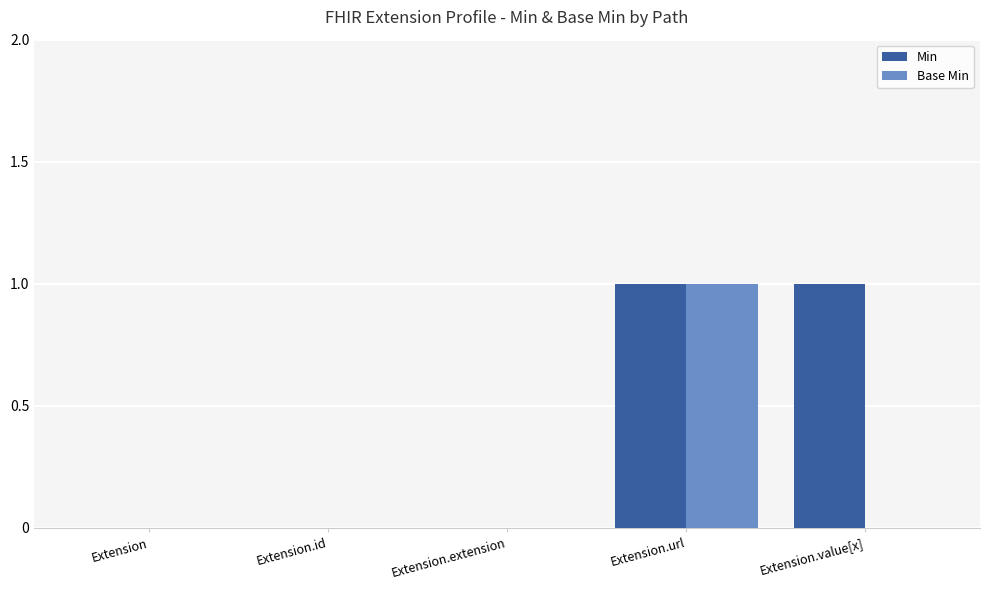

Which series has the largest total across all categories?

Min